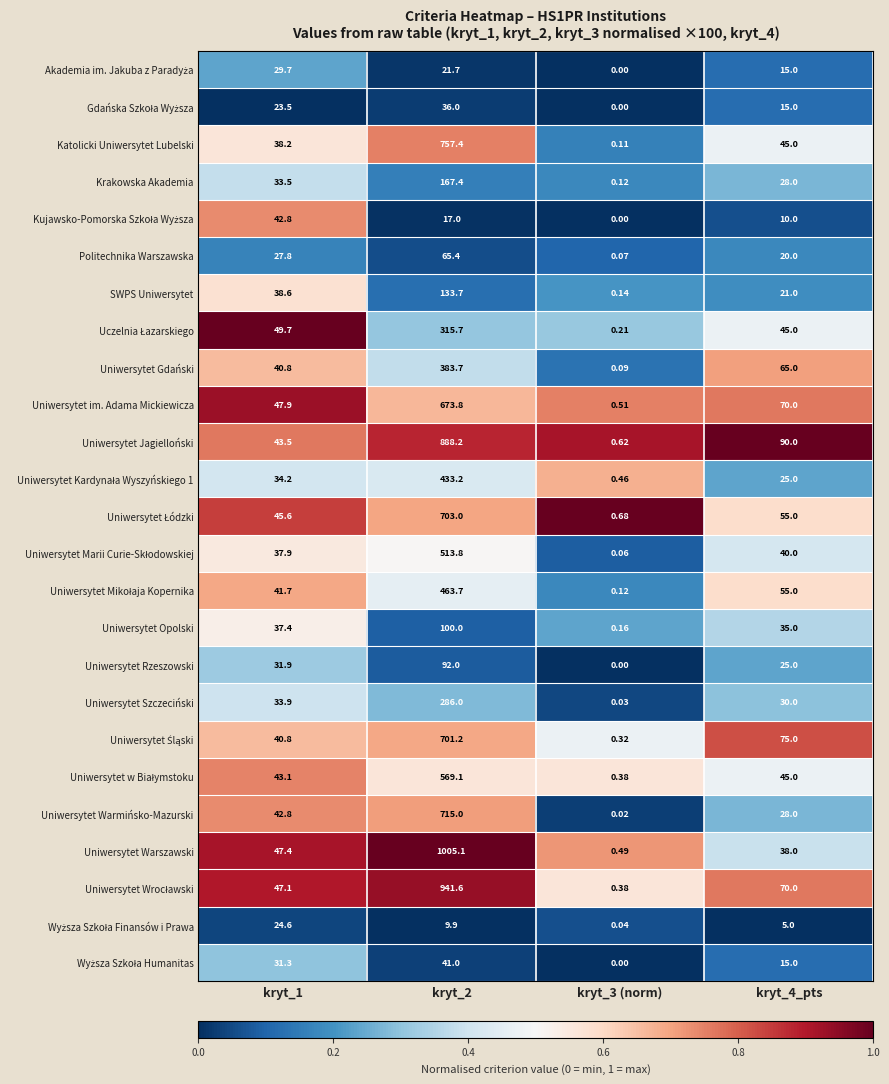

Which series has the largest total across all categories?

Uniwersytet Warszawski